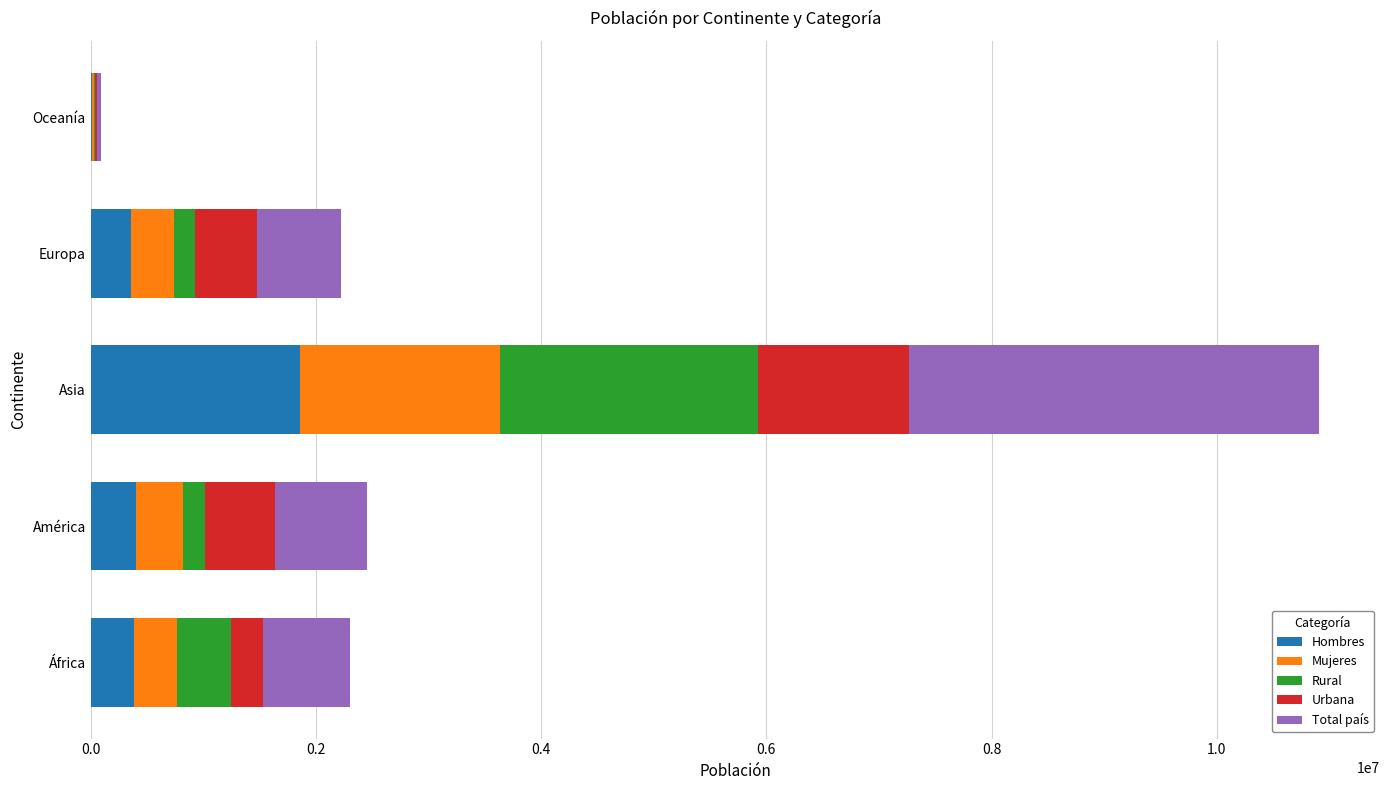

At which category is the sum across all series the highest?

Asia